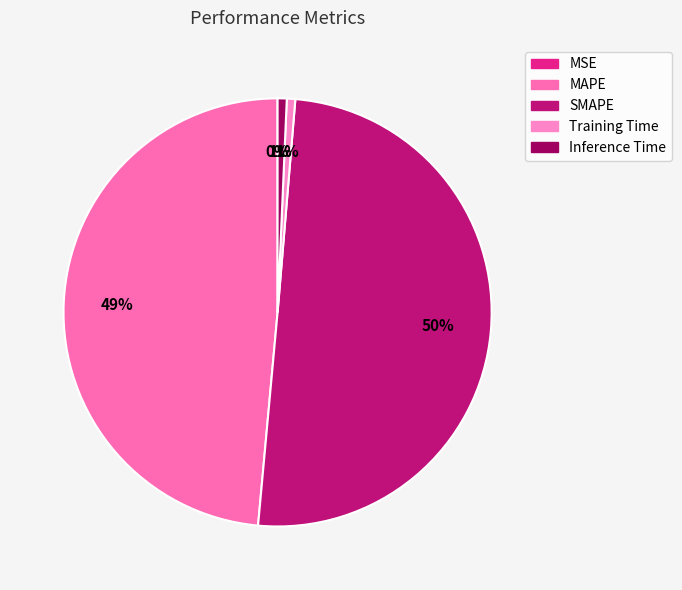

How much of the chart is everything except SMAPE?

49.9%